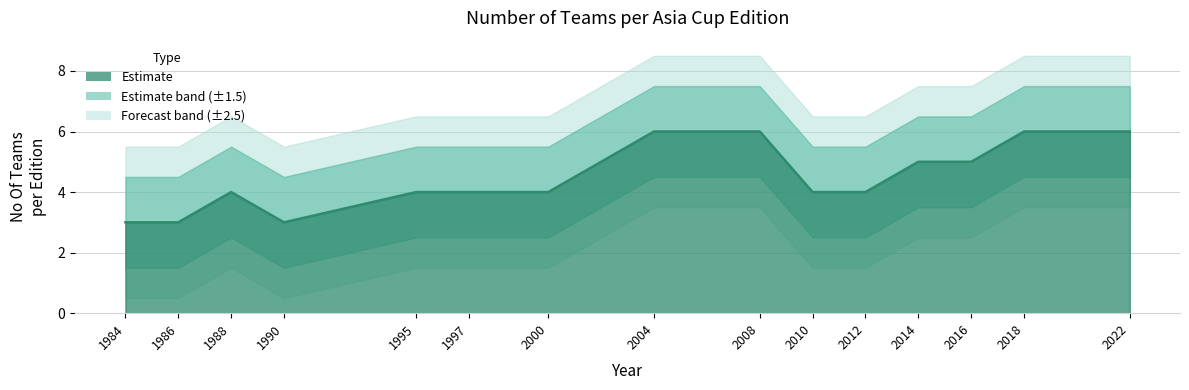

Count the values in the range 4 to 6.

12